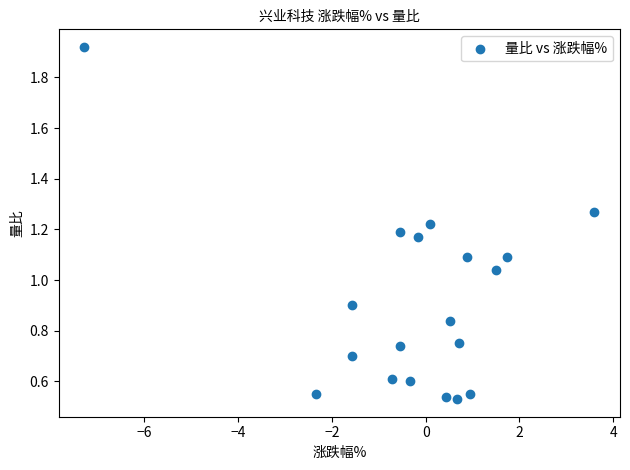

What is the range of X values (max minus min)?

10.9